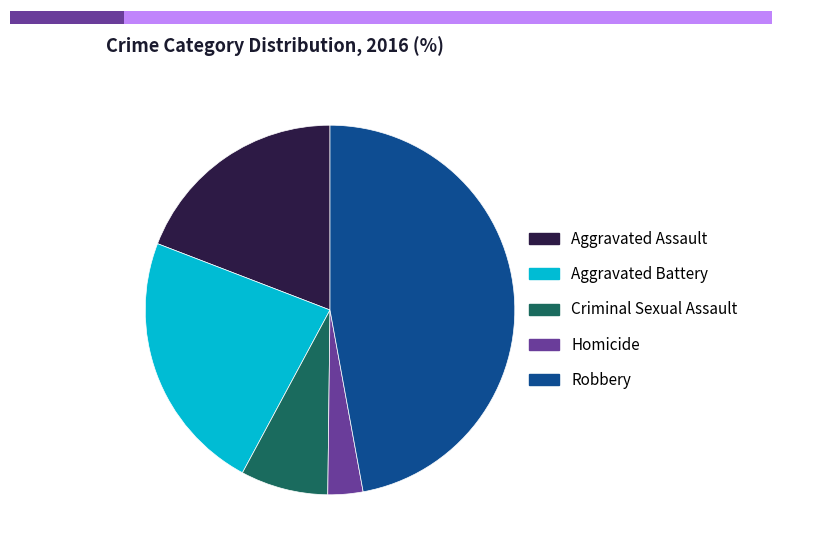

To the nearest percent, what portion does Robbery represent?

47%